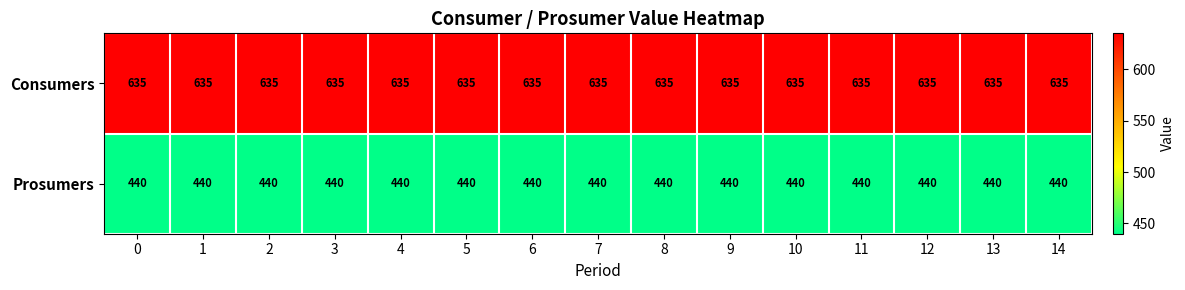

What is the total value across all series at 3?

1075